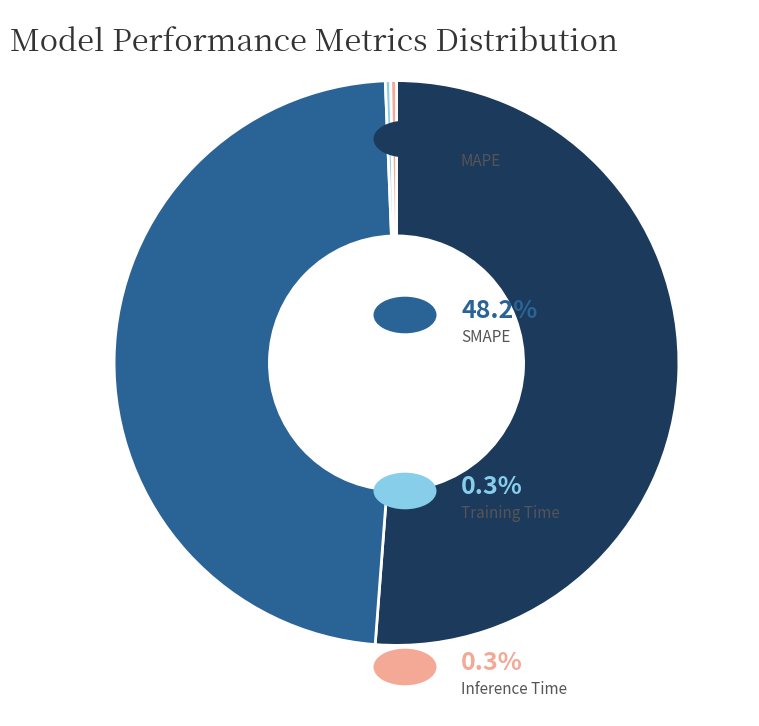

Is there a majority slice in this chart?

Yes